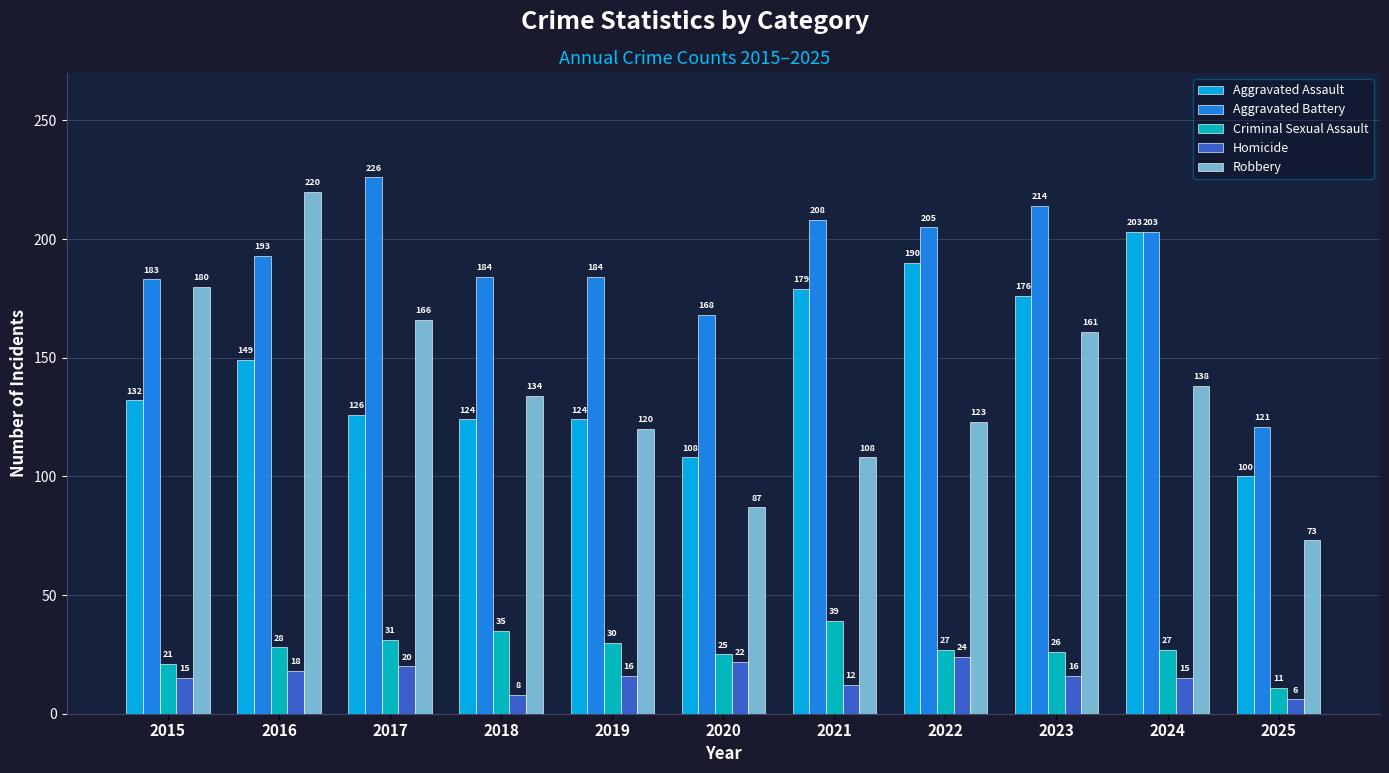

How many data points in Criminal Sexual Assault are less than 27?

4